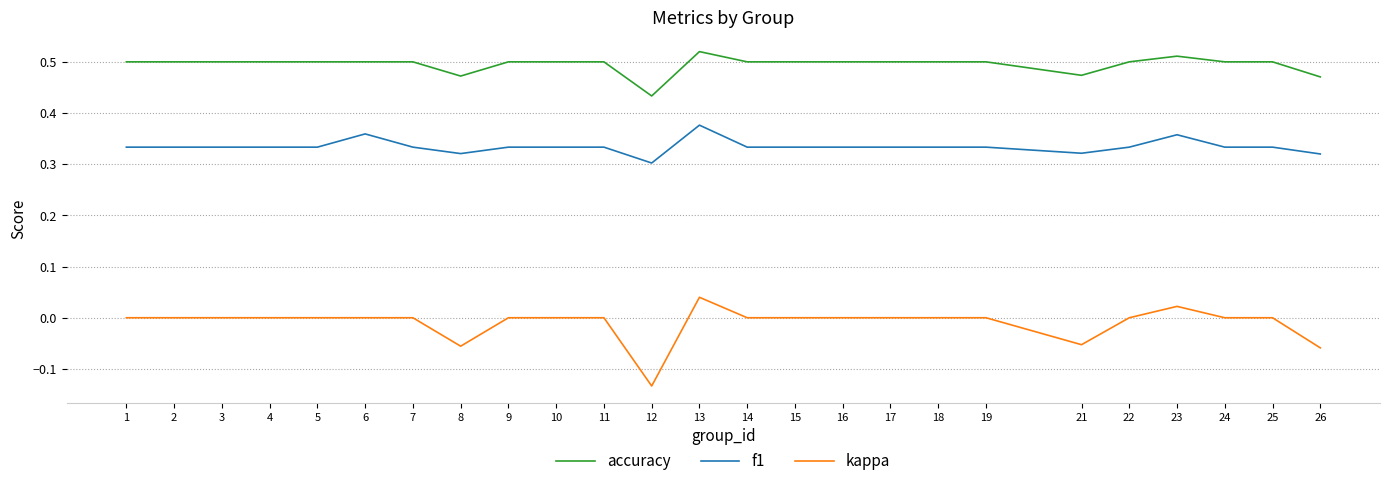

True or false: accuracy and kappa intersect in this chart.

False